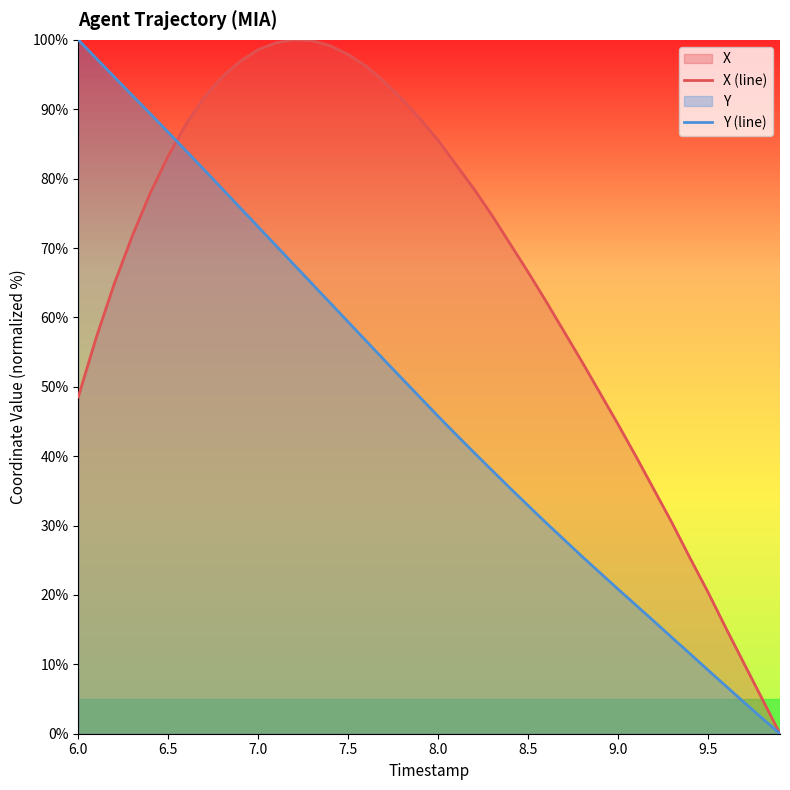

The X (line) series shows 98.6 at 7.0. True or false?

True